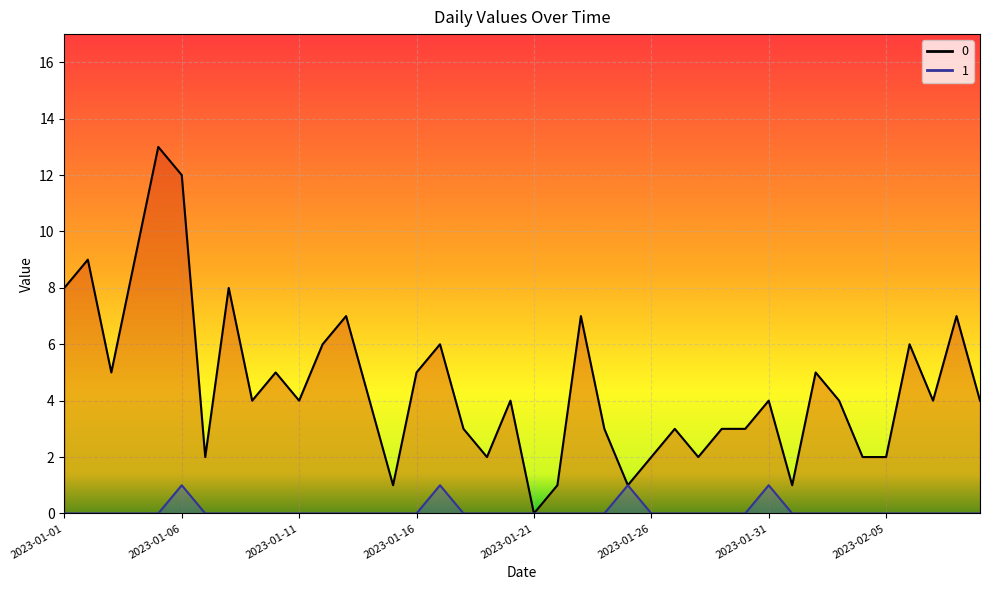

True or false: 1 and 0 cross at least once.

False